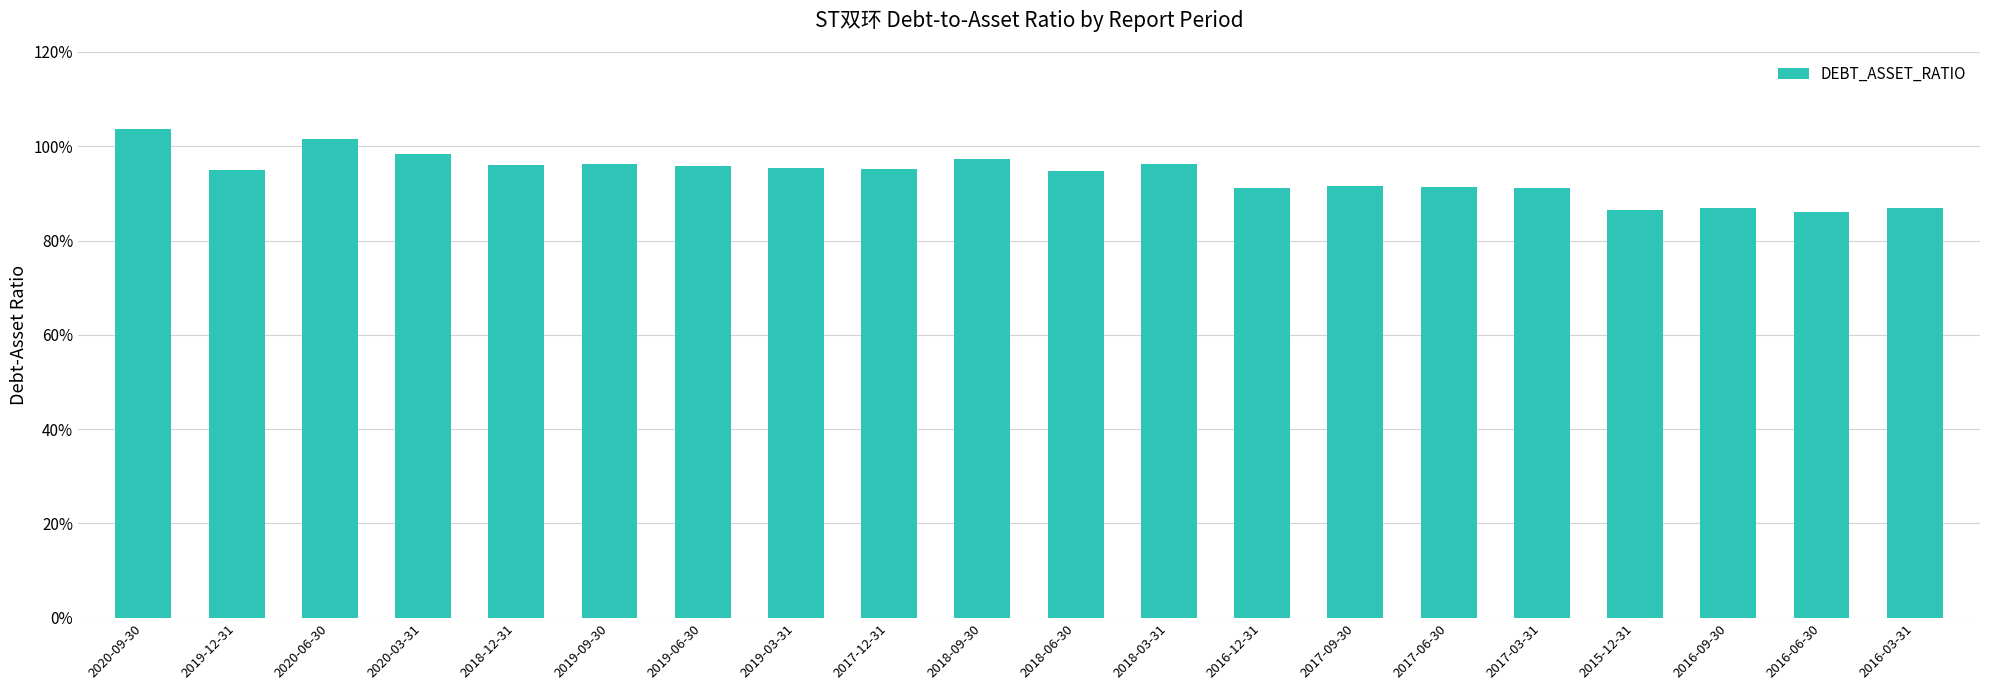

What is the maximum value shown in the chart?

103.8